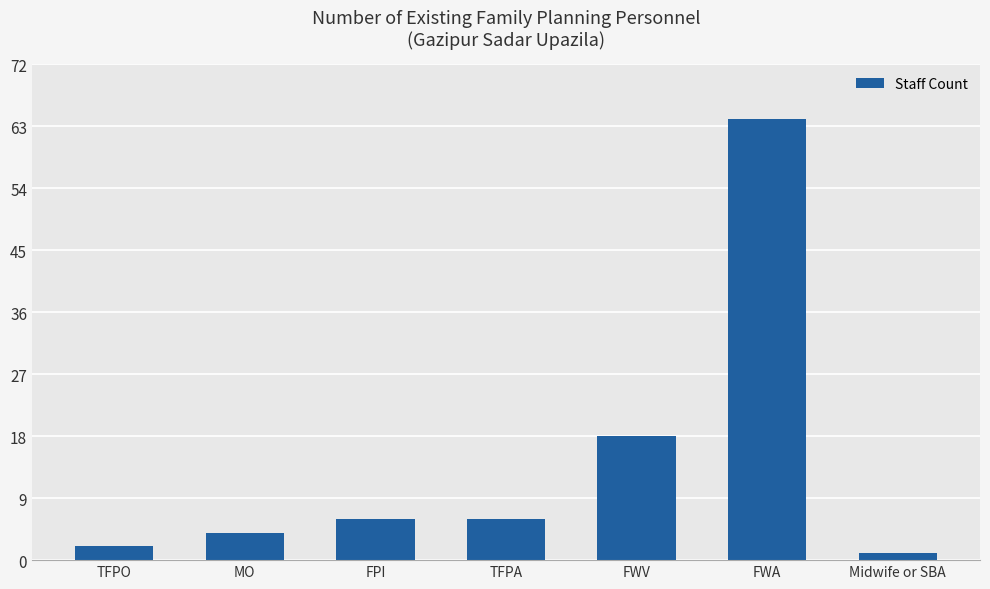

What is the value of the 4th bar from the left?

6